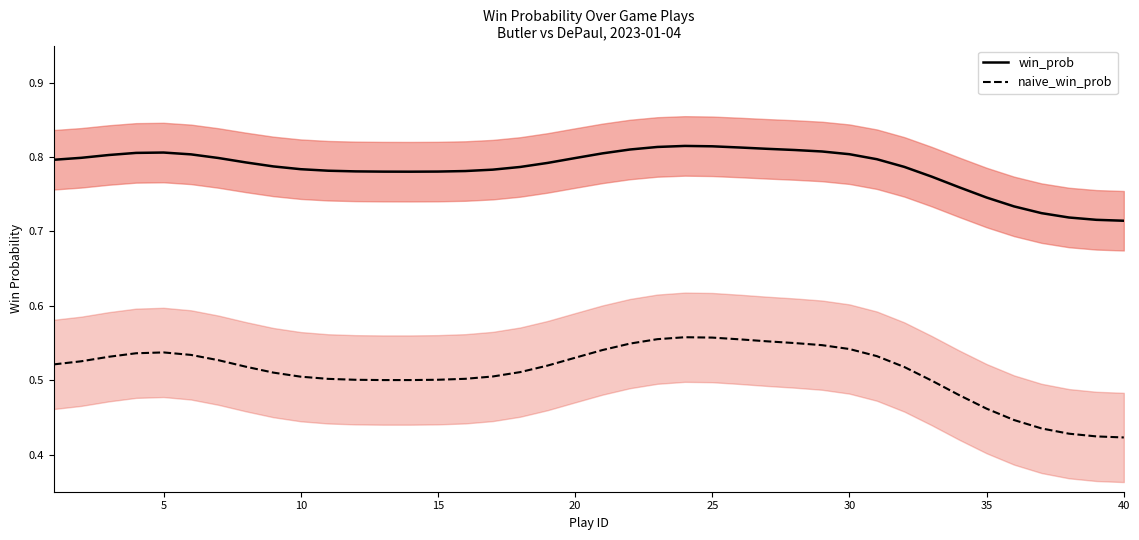

True or false: win_prob and naive_win_prob cross at least once.

False